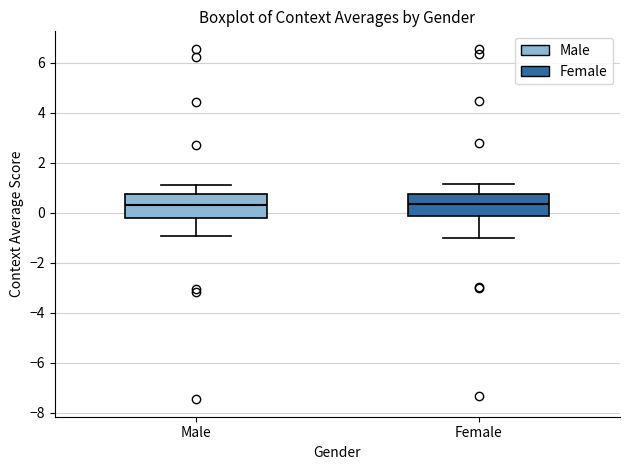

Reading left to right, read every box against the y-axis: the position of its median line, the range the box covers, and the ends of its whiskers. The values are not printed on the chart, so give them approximately, as read against the axis.

Male: median 0.4, box -0.2 to 0.8, whiskers -1.0 to 1.2
Female: median 0.4, box -0.2 to 0.8, whiskers -1.0 to 1.2